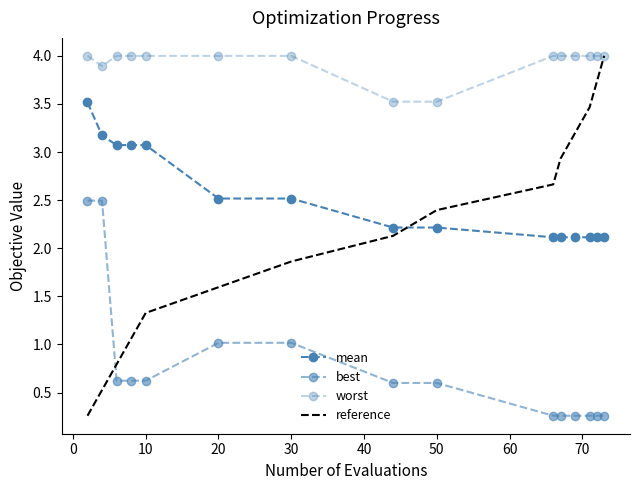

True or false: best has more than 2 interior local peaks.

False